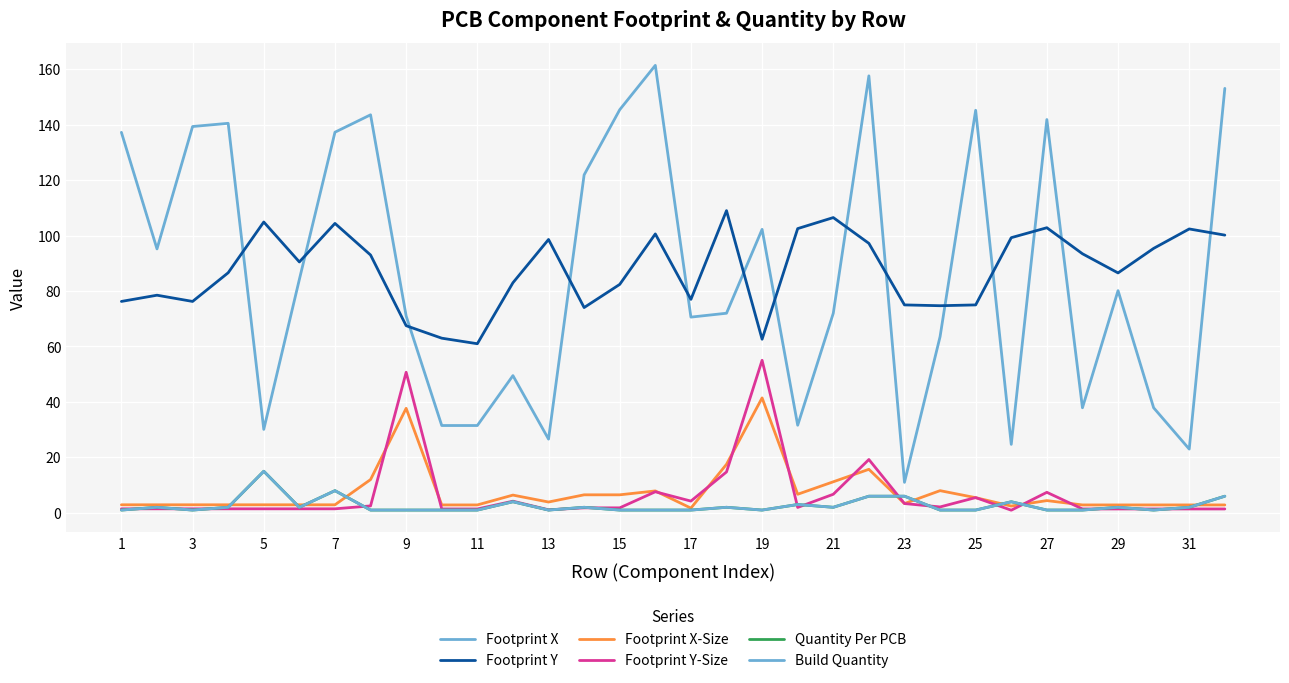

Does the chart have visible grid lines?

Yes